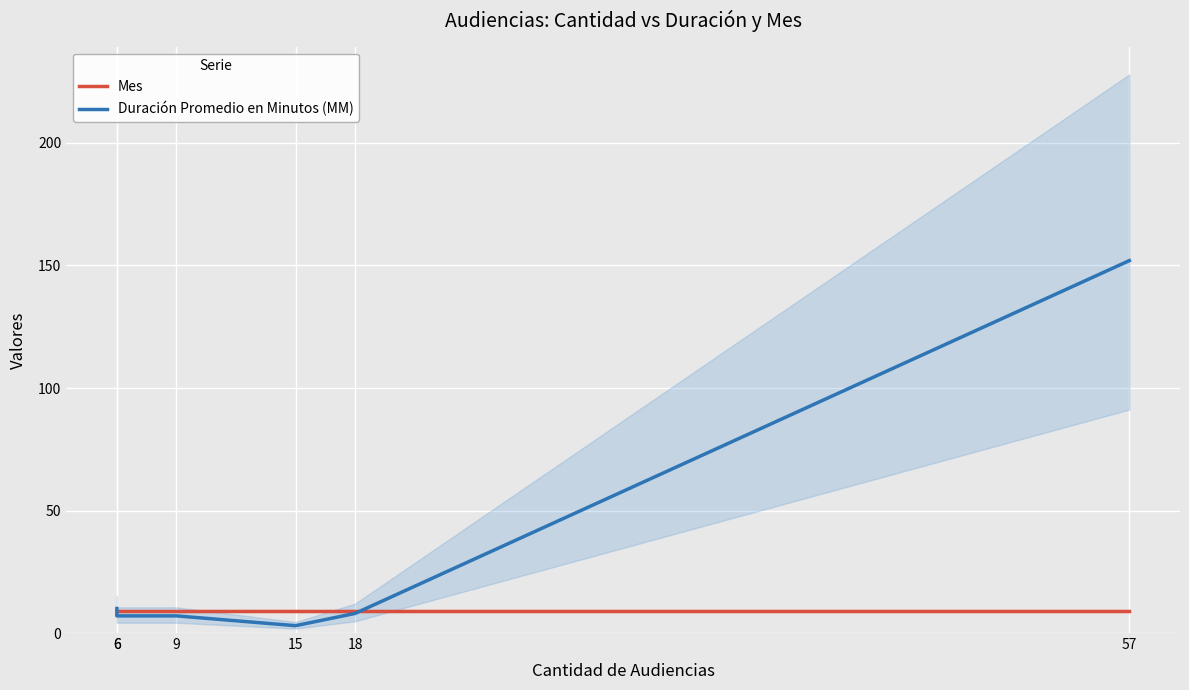

Which series has the largest total across all categories?

Duración Promedio en Minutos (MM)